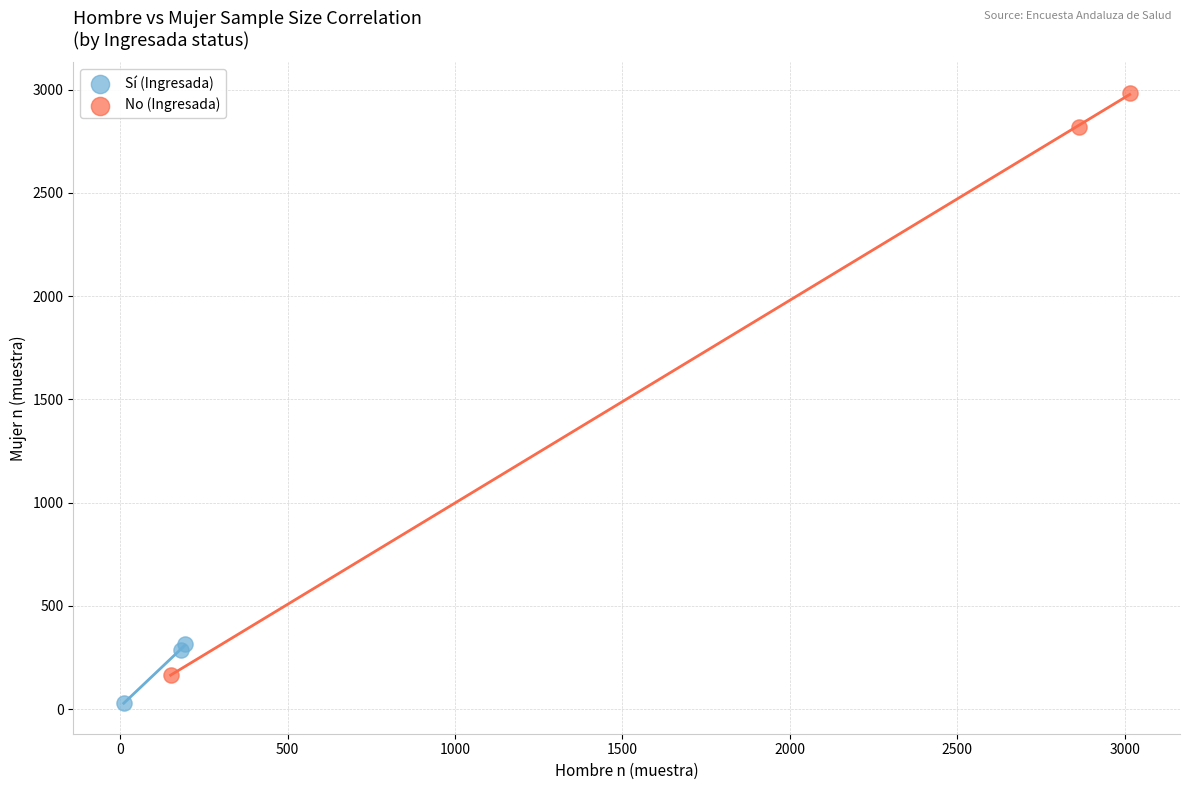

Which series has the largest Y range (max minus min)?

No (Ingresada)